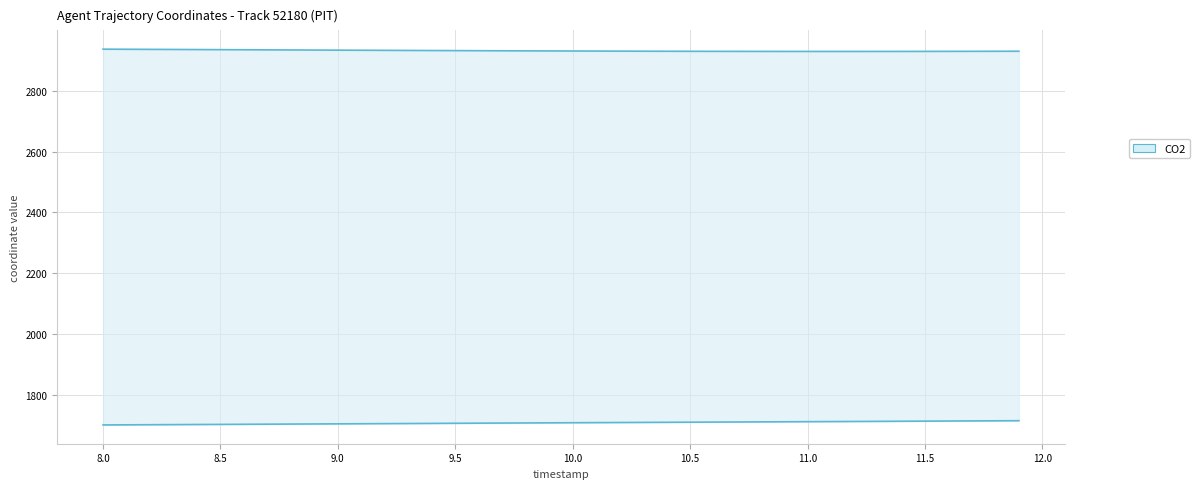

How many lines are shown in the chart?

2